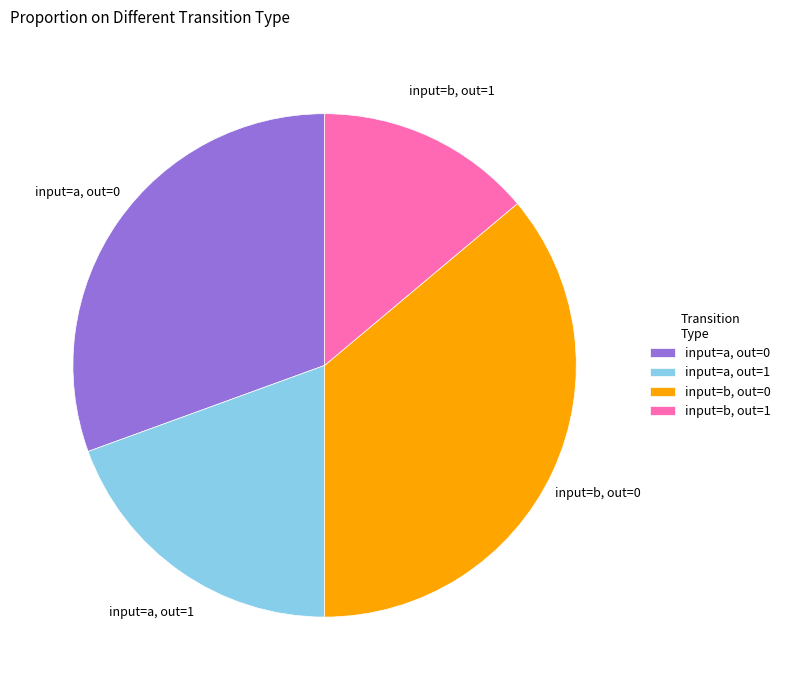

True or false: input=b, out=0 accounts for 42% of the total.

False